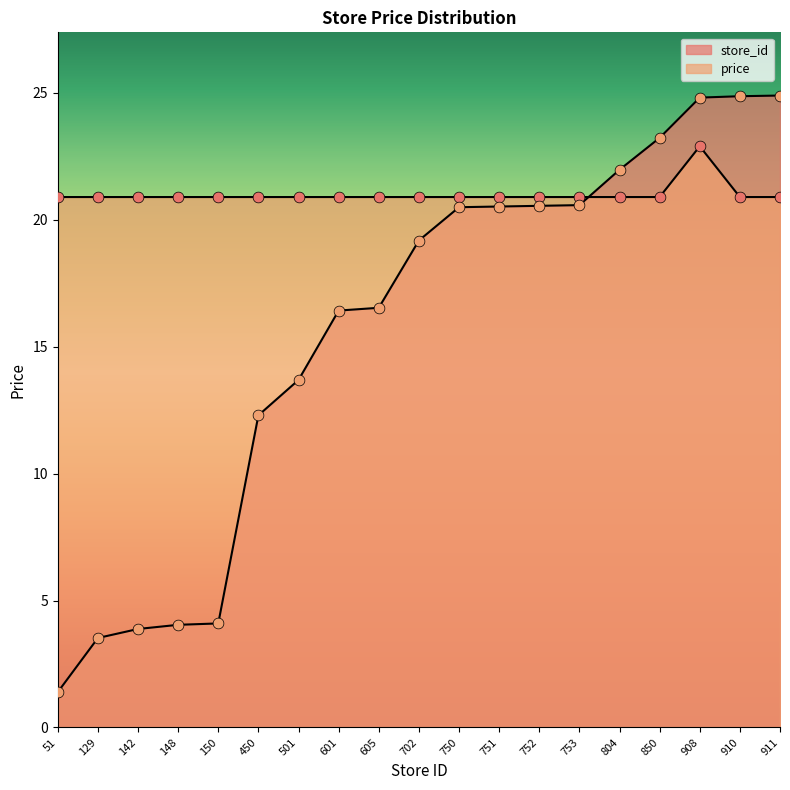

Is the value of store_id at 804 greater than the value of price at 129?

Yes